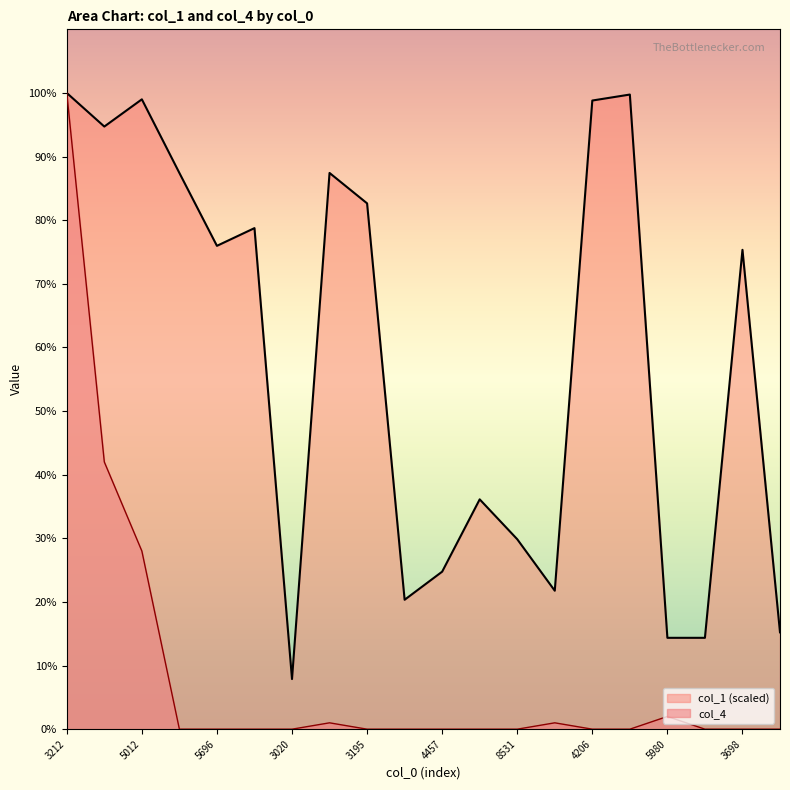

True or false: col_4 has more than 0 interior local peaks.

True